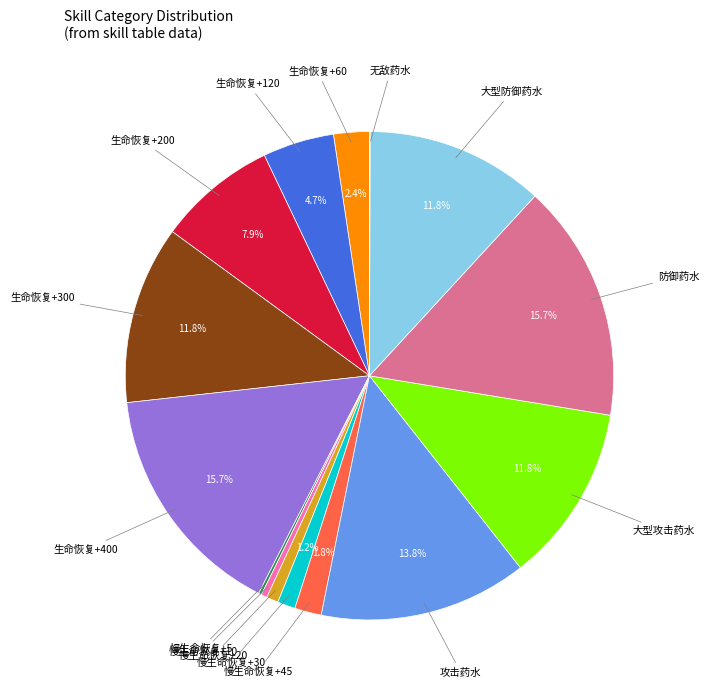

What percentage is the 大型攻击药水 slice, to the nearest percent?

12%